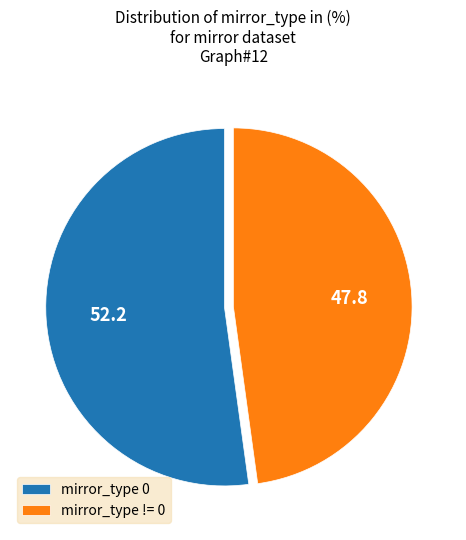

Between mirror_type 0 and mirror_type != 0, which is larger?

mirror_type 0